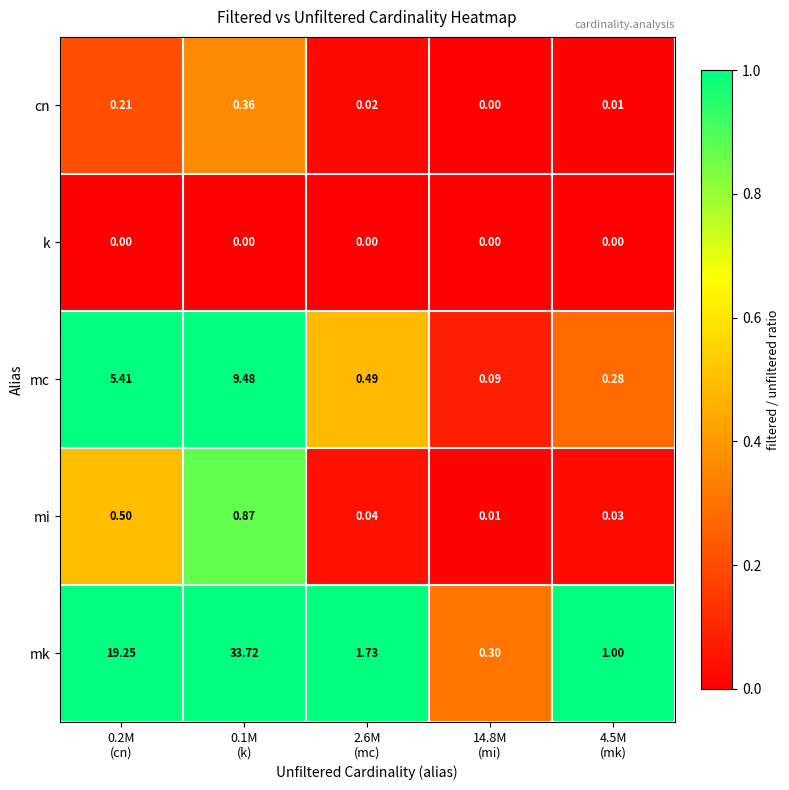

Rank the series by their maximum value, from lowest to highest.

k, cn, mi, mc, mk